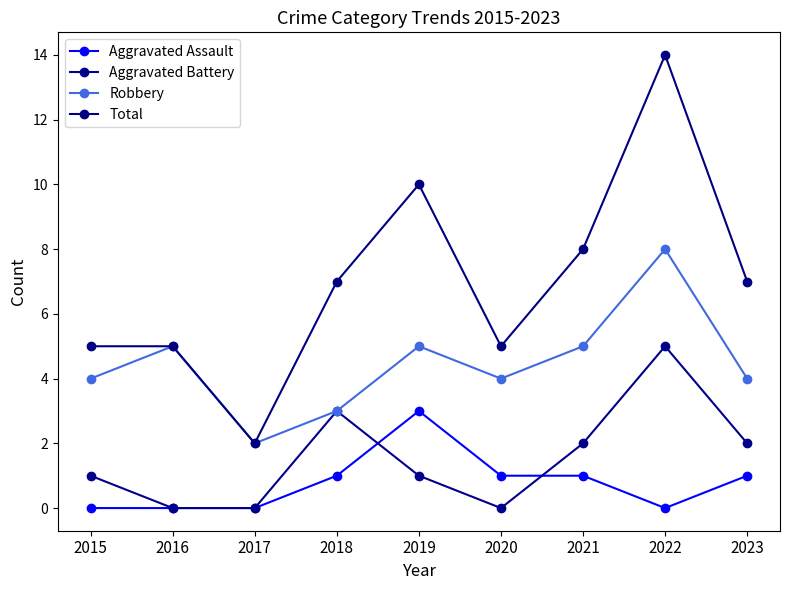

How many interior local peaks does the Robbery series have?

3